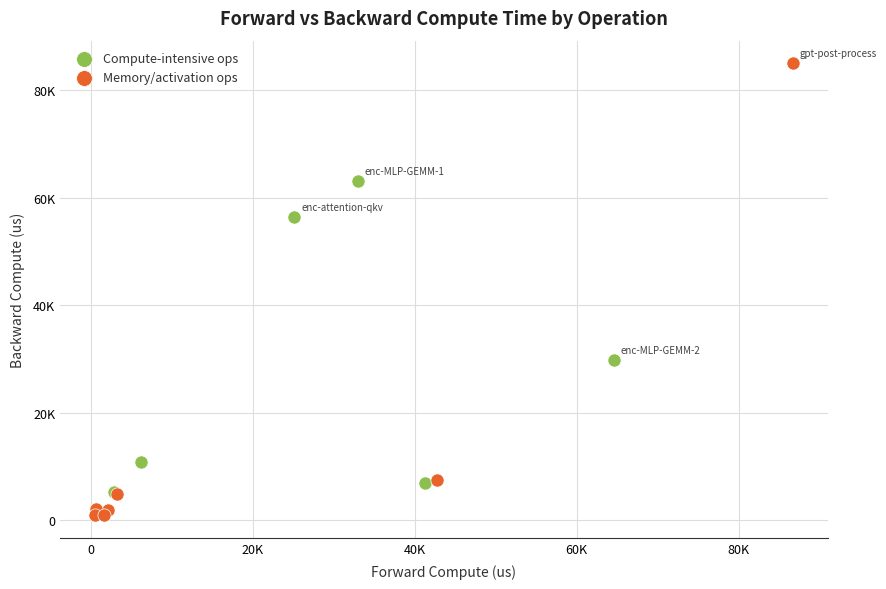

What are all the series names shown in the legend?

Compute-intensive ops, Memory/activation ops